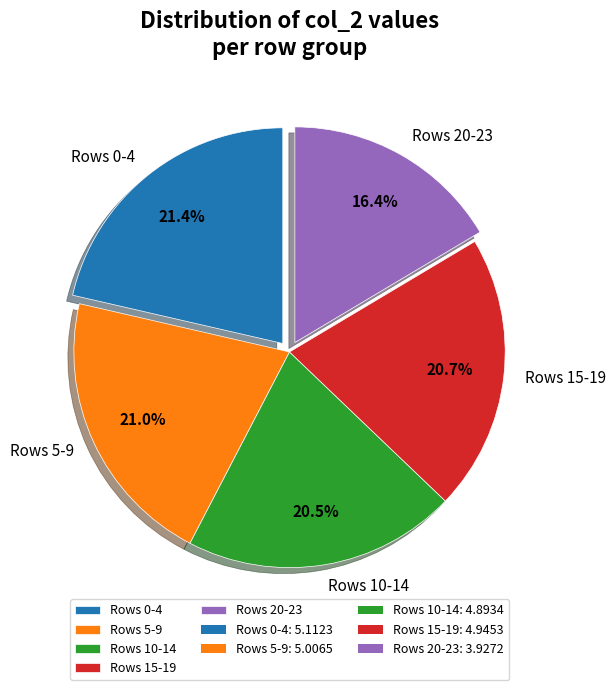

What is the total percentage of Rows 15-19 and Rows 20-23?

37.1%